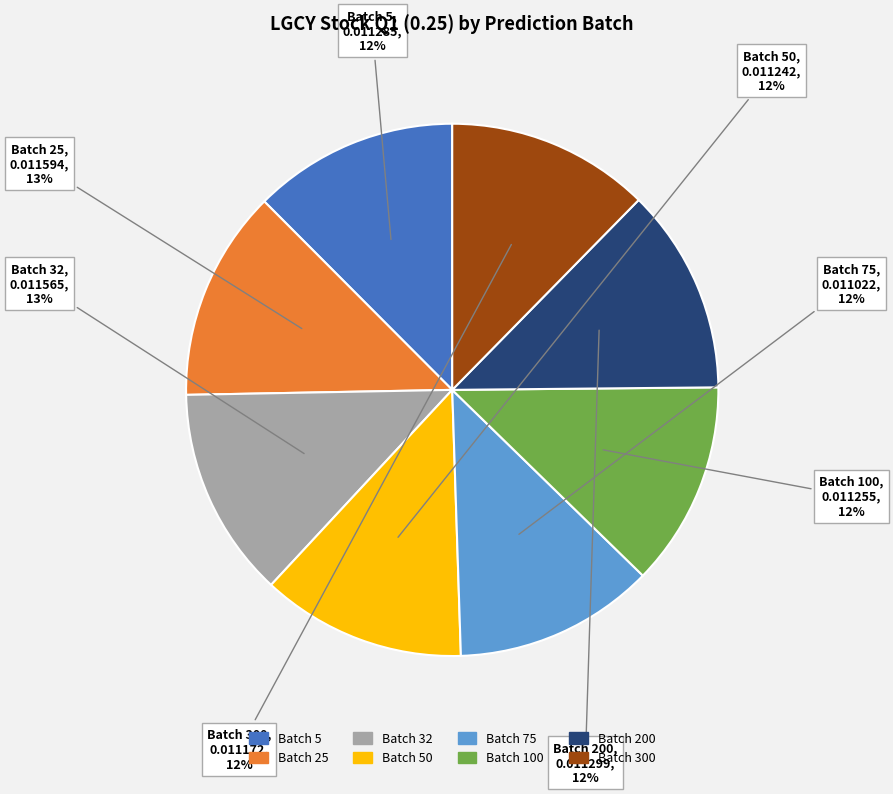

To the nearest percent, what is the average slice percentage?

12%